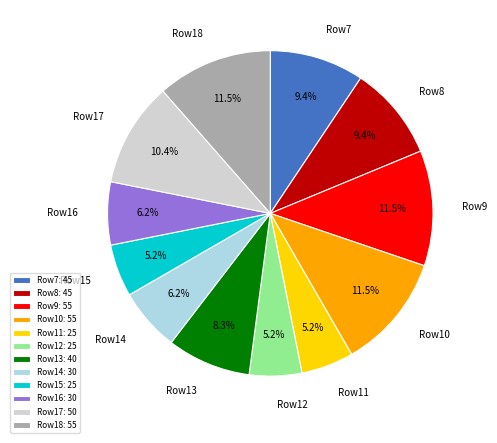

What percentage is NOT represented by Row10?

88.5%